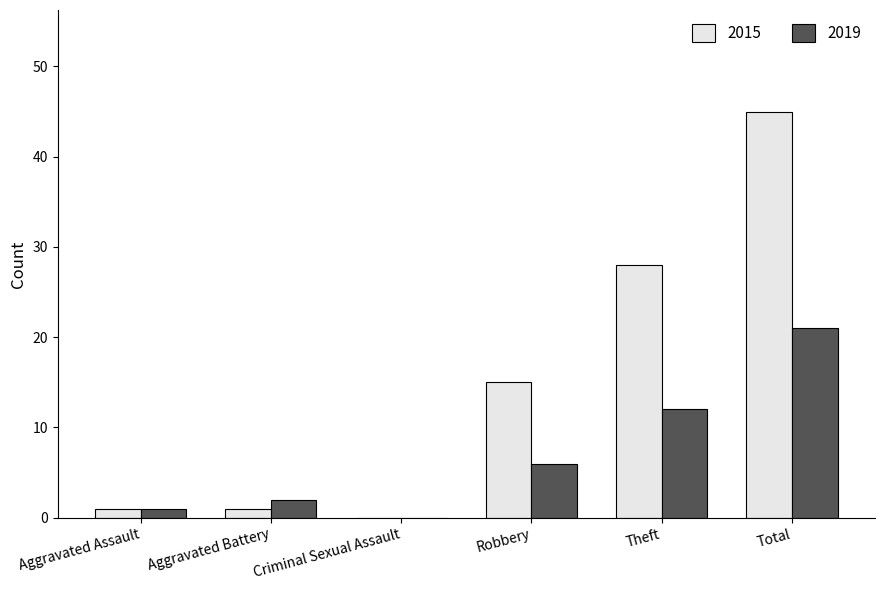

True or false: 2019 has a value of 12 at Total.

False